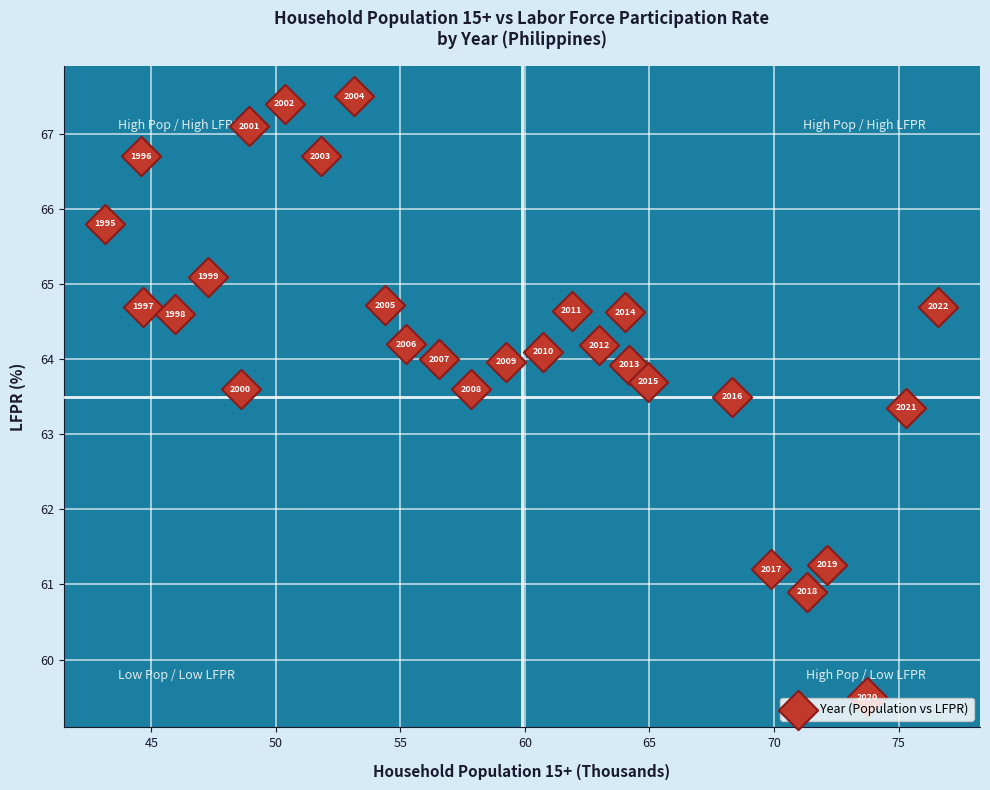

What is the range of Y values (max minus min)?

8.0